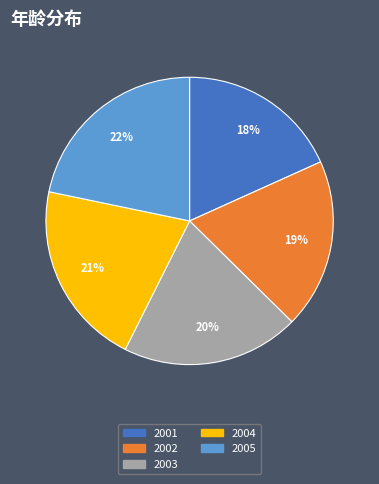

Is the sum of 2004 and 2005 greater than half?

No